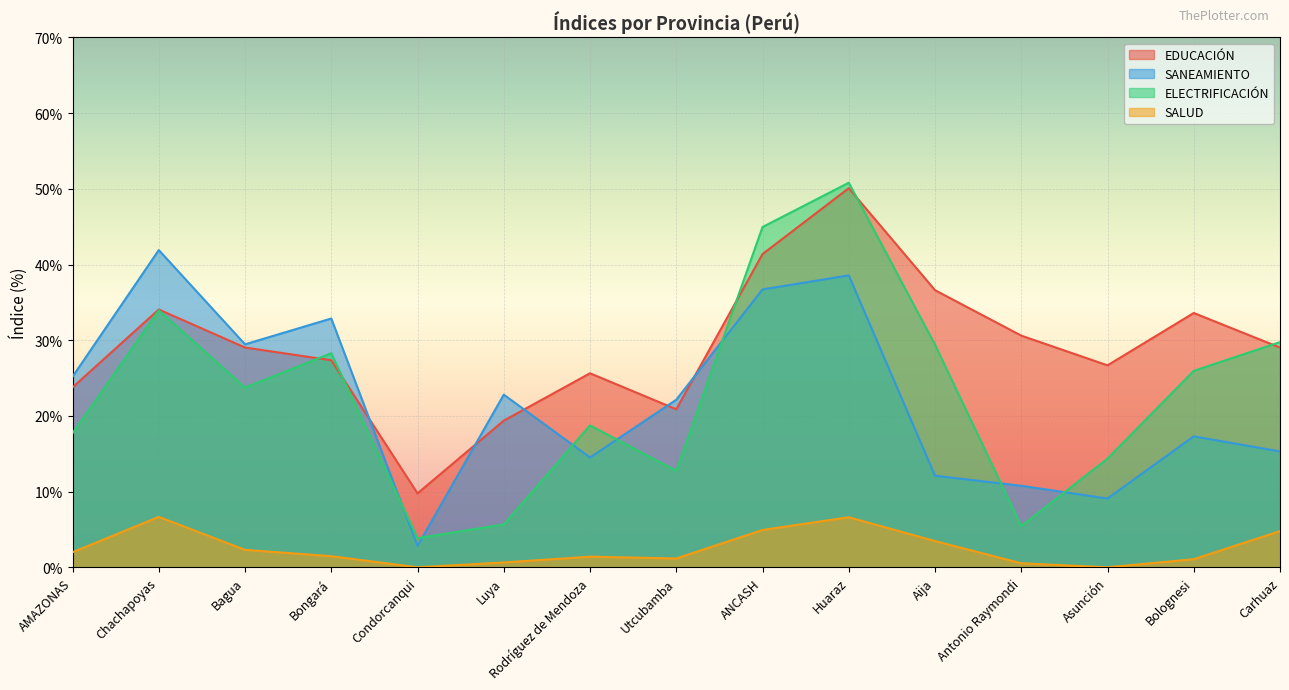

What is the average value of the SALUD series?

2.5